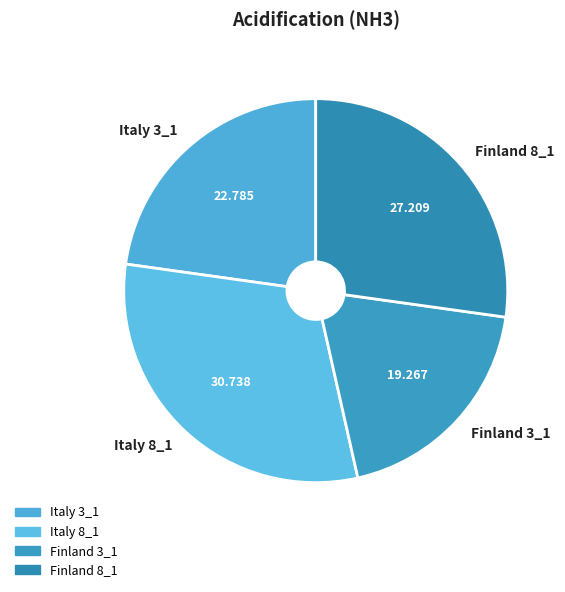

Rank the categories by value from highest to lowest.

Italy 8_1, Finland 8_1, Italy 3_1, Finland 3_1